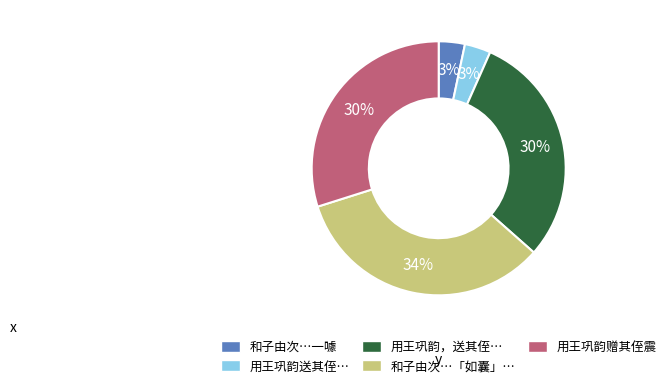

Does any single category account for the majority?

No